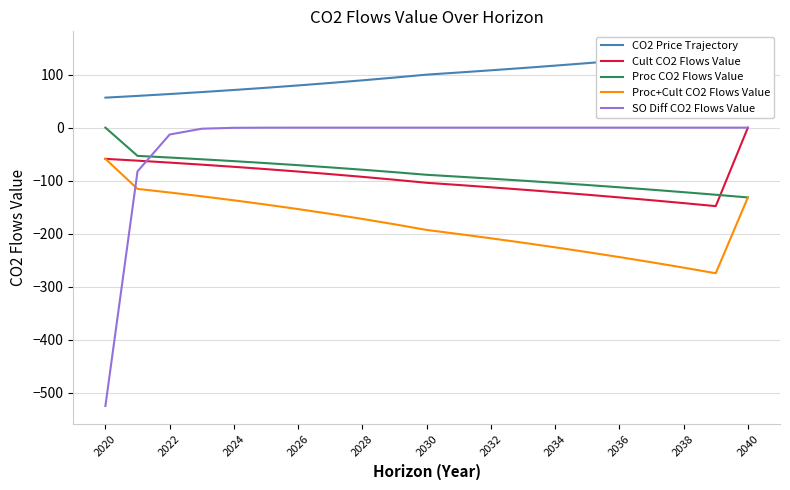

True or false: Proc+Cult CO2 Flows Value and Cult CO2 Flows Value intersect in this chart.

False